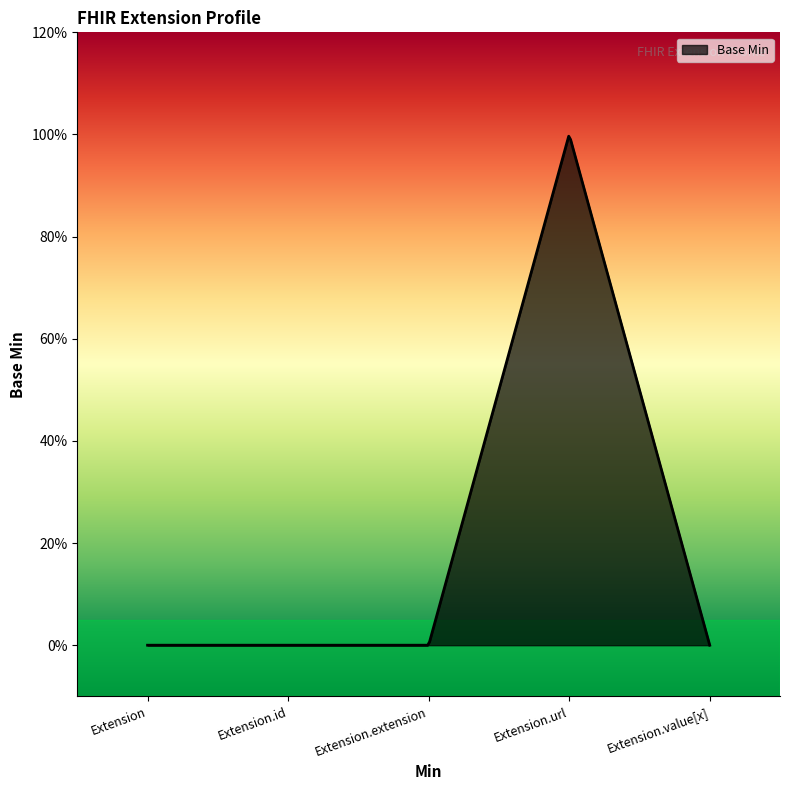

Where is the first local maximum?

Extension.url